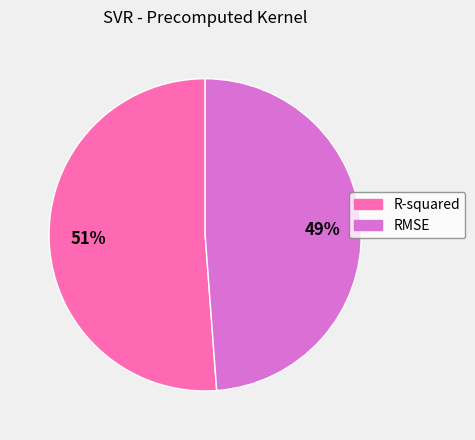

True or false: RMSE accounts for 49% of the total.

True